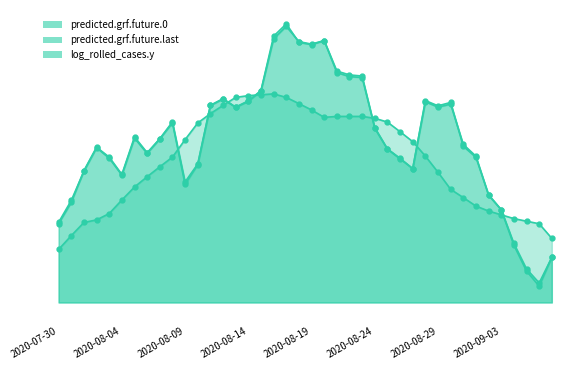

How many series are shown in this chart?

3